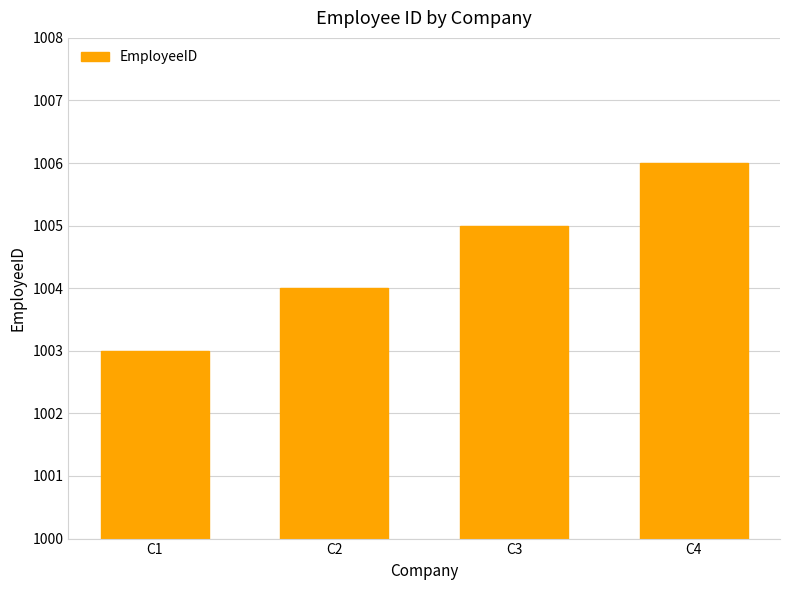

What is the greatest value displayed?

1006